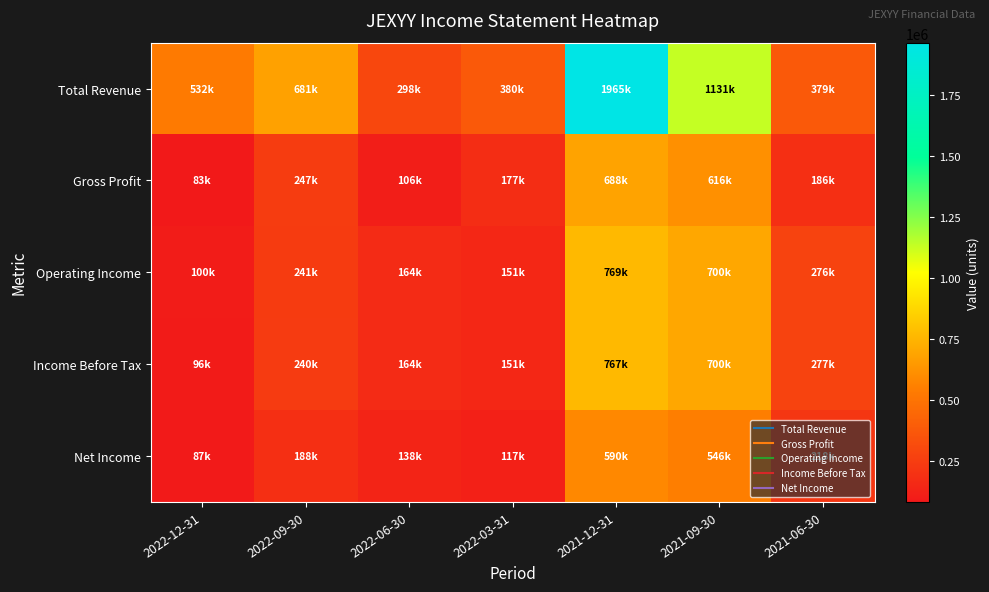

Reading left to right, extract all data points from this chart.

Total Revenue: 2022-12-31=531600	2022-09-30=681300	2022-06-30=298300	2022-03-31=379500	2021-12-31=1964800	2021-09-30=1130800	2021-06-30=379400
Gross Profit: 2022-12-31=82600	2022-09-30=247000	2022-06-30=106200	2022-03-31=176600	2021-12-31=688200	2021-09-30=615700	2021-06-30=186500
Operating Income: 2022-12-31=99600	2022-09-30=241100	2022-06-30=164500	2022-03-31=151400	2021-12-31=769200	2021-09-30=700300	2021-06-30=276500
Income Before Tax: 2022-12-31=95700	2022-09-30=240100	2022-06-30=164300	2022-03-31=151000	2021-12-31=766900	2021-09-30=700200	2021-06-30=276700
Net Income: 2022-12-31=86700	2022-09-30=188000	2022-06-30=137500	2022-03-31=116700	2021-12-31=589700	2021-09-30=546300	2021-06-30=218200